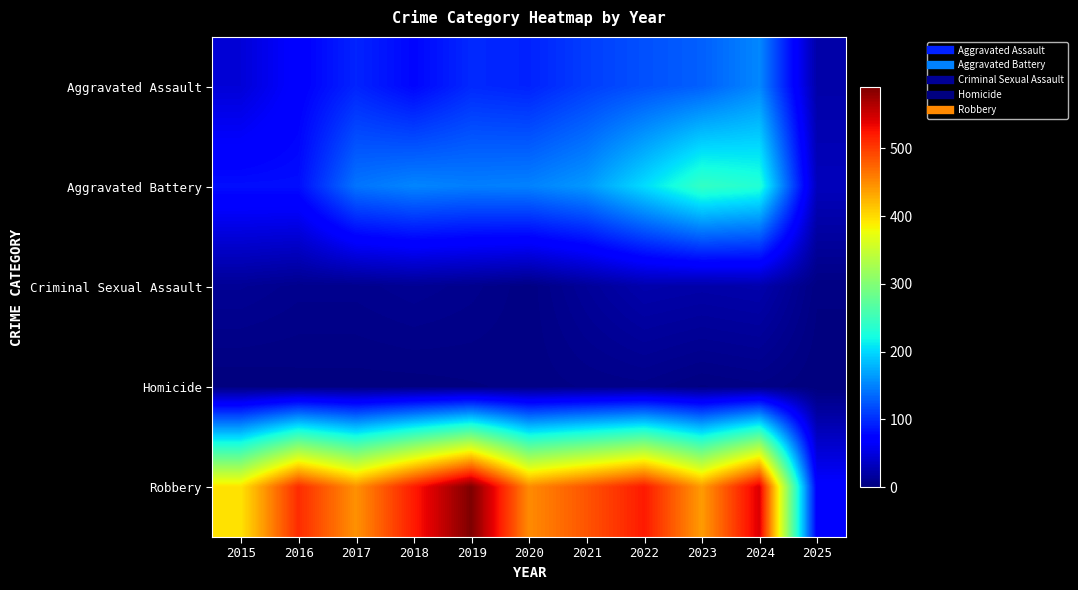

Which series has the largest total across all categories?

Robbery